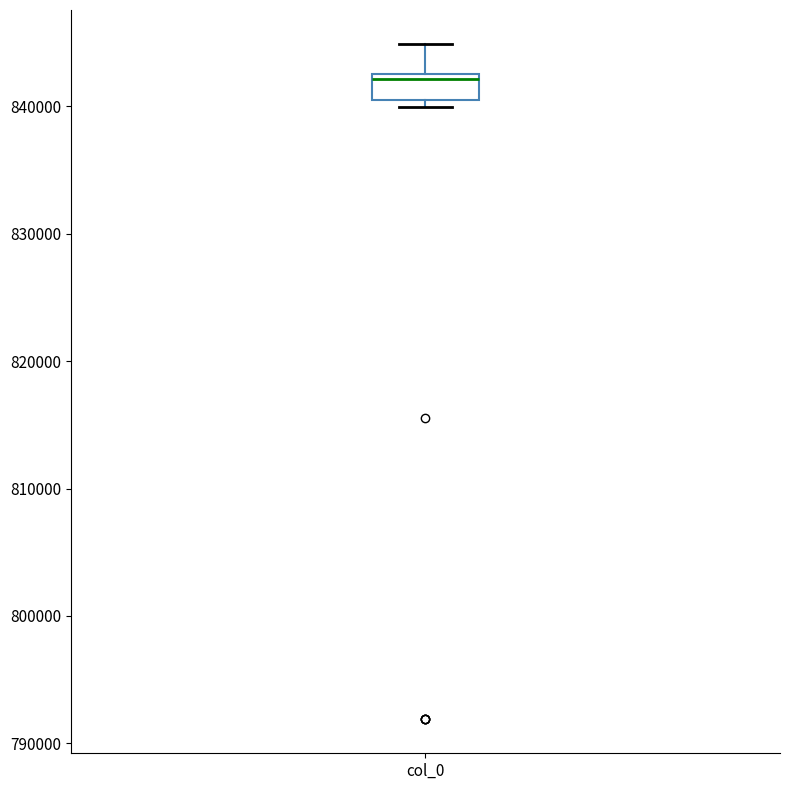

Where is the lower edge of the box for col_0 on the y-axis? The values are not printed on the chart, so give them approximately, as read against the axis.

840000